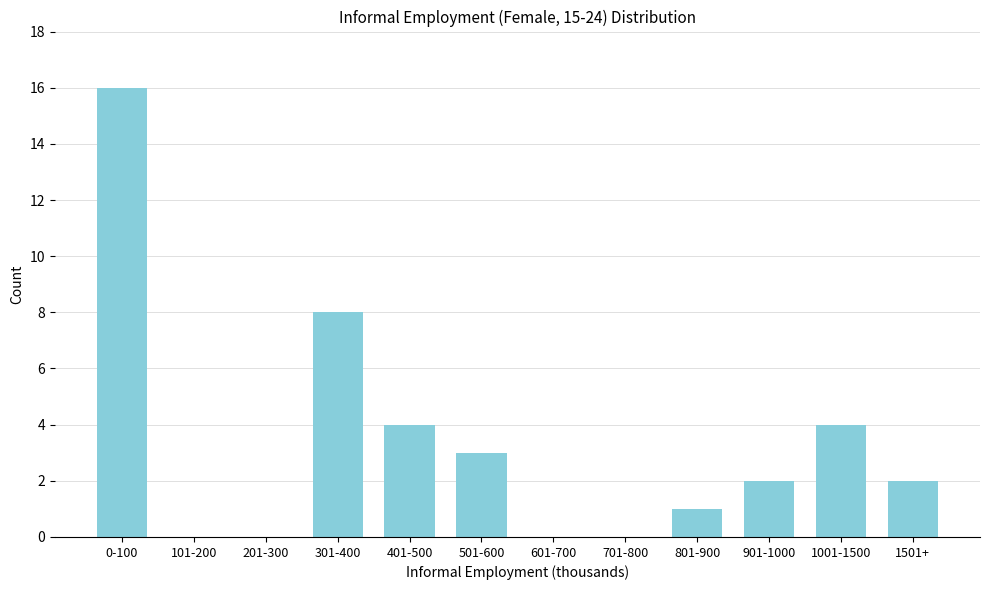

Reading left to right, transcribe all the data shown in this chart.

0-100=16	101-200=0	201-300=0	301-400=8	401-500=4	501-600=3	601-700=0	701-800=0	801-900=1	901-1000=2	1001-1500=4	1501+=2